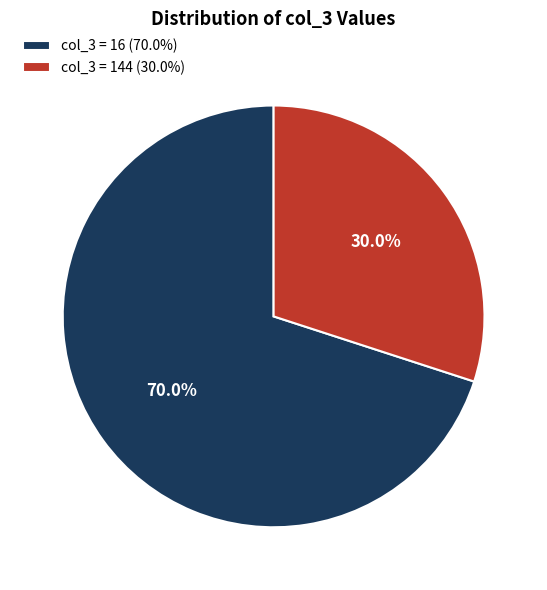

Rank the categories by value from highest to lowest.

col_3 = 16 (70.0%), col_3 = 144 (30.0%)